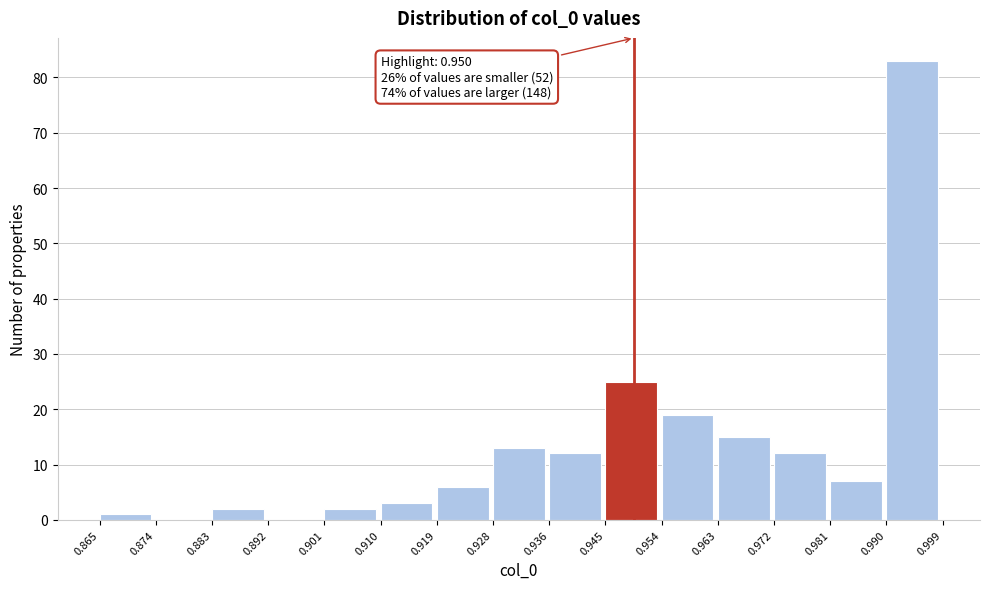

Which range on the x-axis has the tallest bar?

0.990 to 0.999